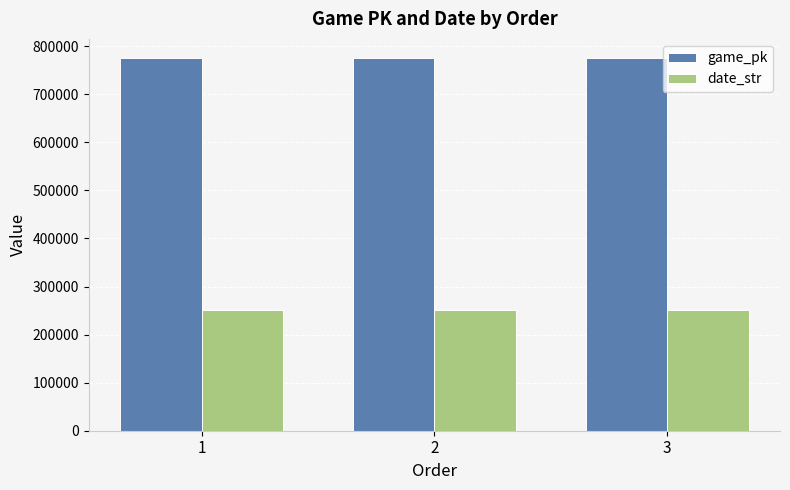

How many distinct data groups are displayed?

2